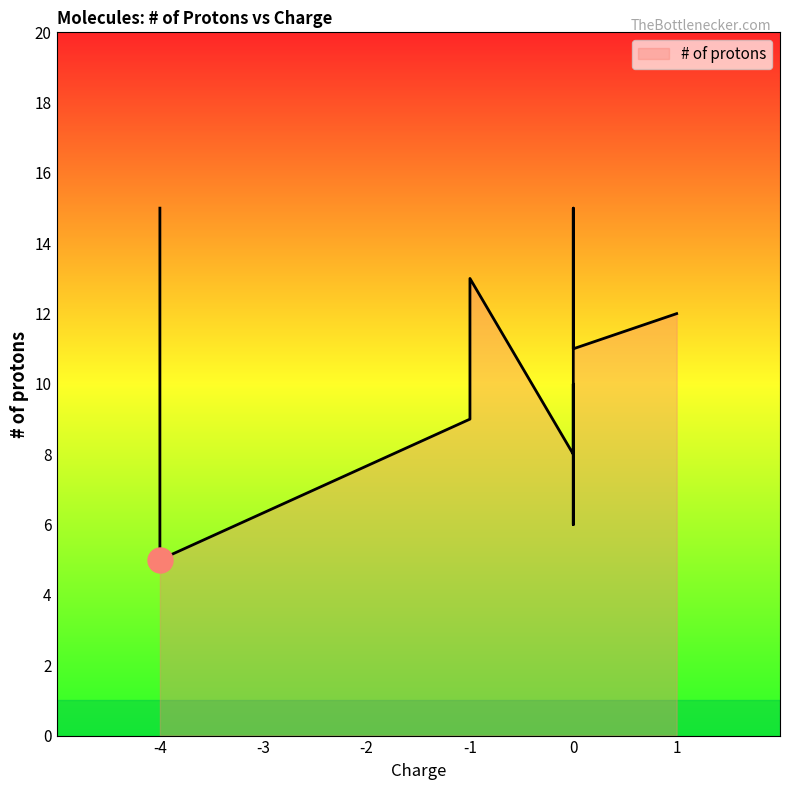

How many values are below 10?

10